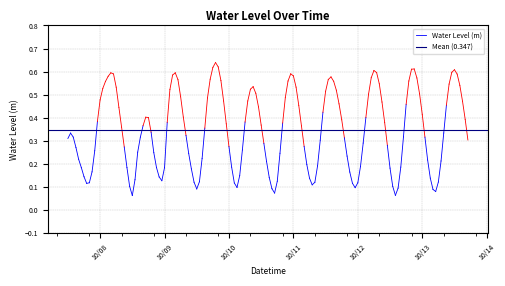

Rank the series by their average value, from highest to lowest.

Mean (0.347), Water Level (m)